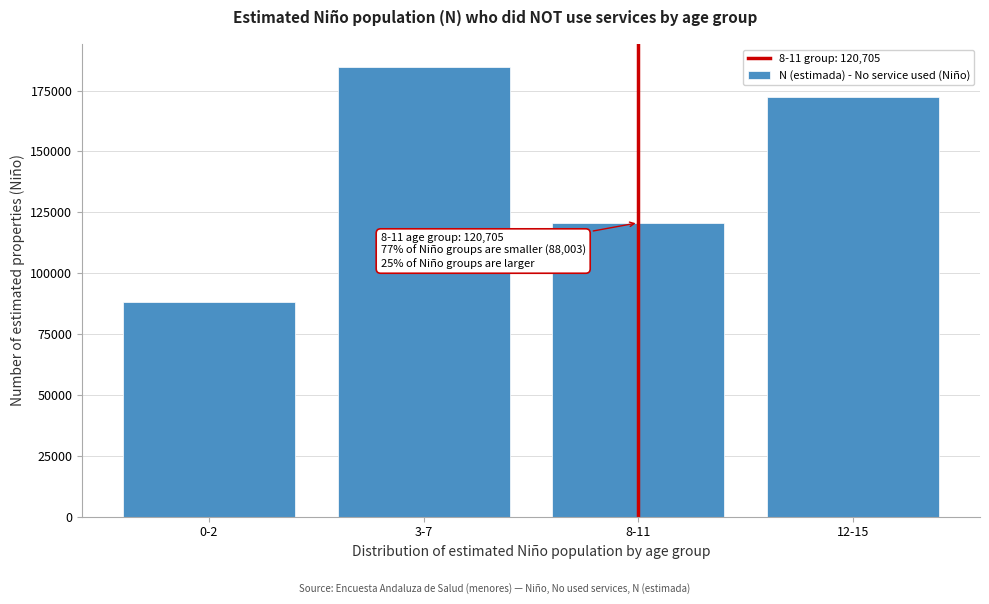

Reading right to left, what are all the values shown in this chart?

12-15=172150	8-11=120705	3-7=184813	0-2=88003